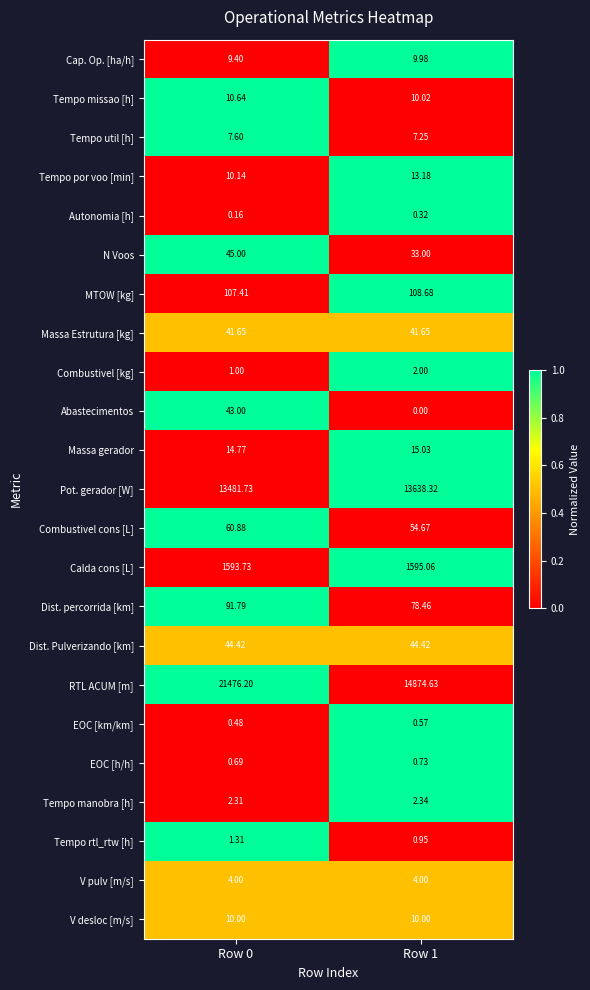

At Row 0, list the series in order from largest to smallest.

RTL ACUM [m], Pot. gerador [W], Calda cons [L], MTOW [kg], Dist. percorrida [km], Combustivel cons [L], N Voos, Dist. Pulverizando [km], Abastecimentos, Massa Estrutura [kg], Massa gerador, Tempo missao [h], Tempo por voo [min], V desloc [m/s], Cap. Op. [ha/h], Tempo util [h], V pulv [m/s], Tempo manobra [h], Tempo rtl_rtw [h], Combustivel [kg], EOC [h/h], EOC [km/km], Autonomia [h]